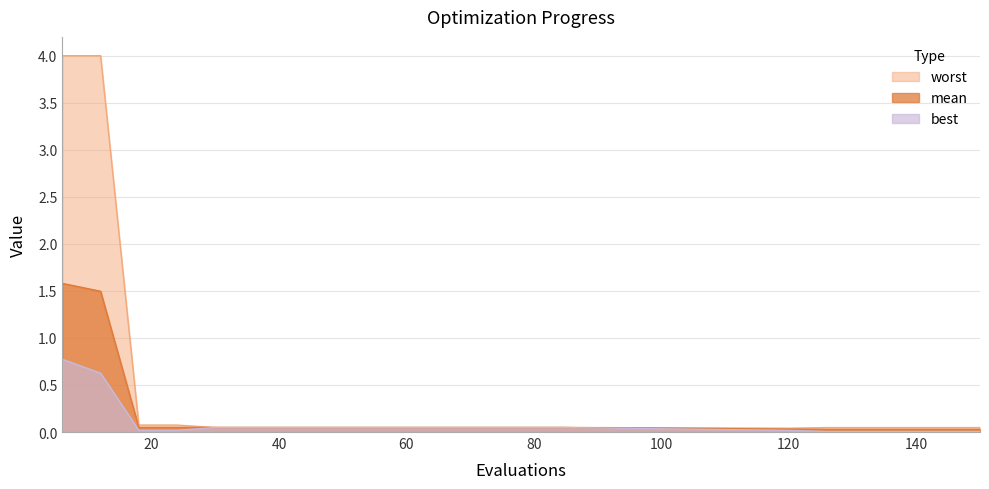

How many lines are shown in the chart?

3